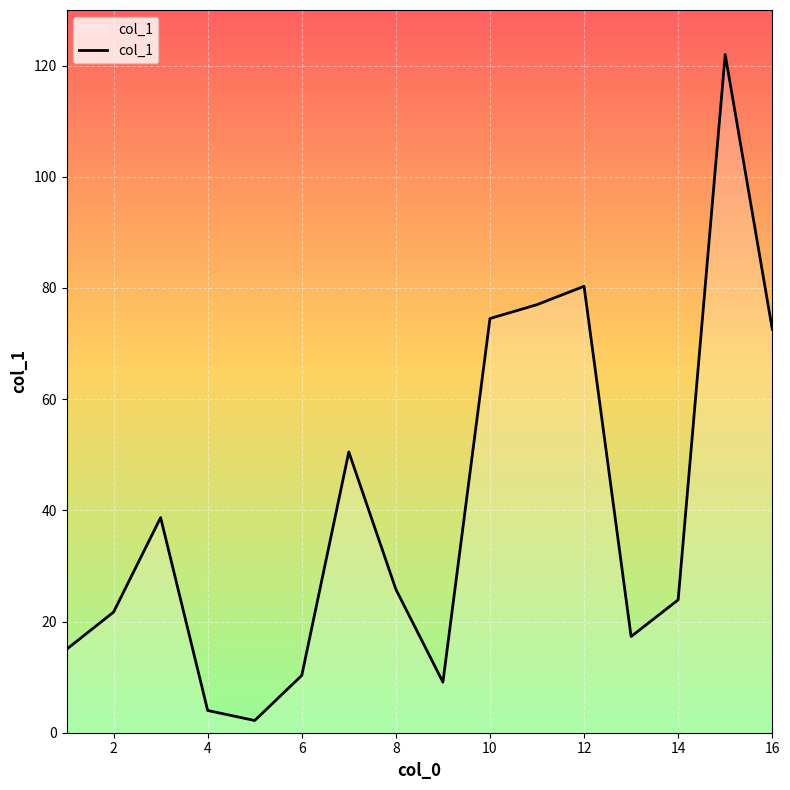

What is the difference between the maximum and minimum values?

119.8